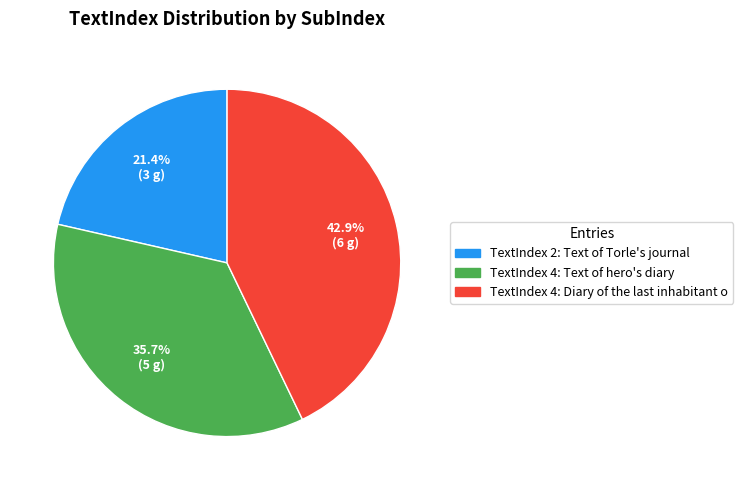

Does any single category account for the majority?

No